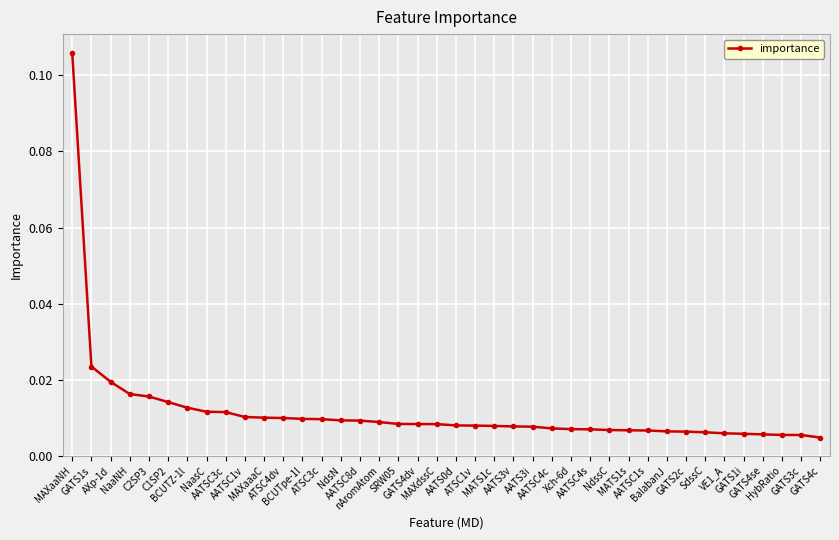

What is the sum of all values?

0.5